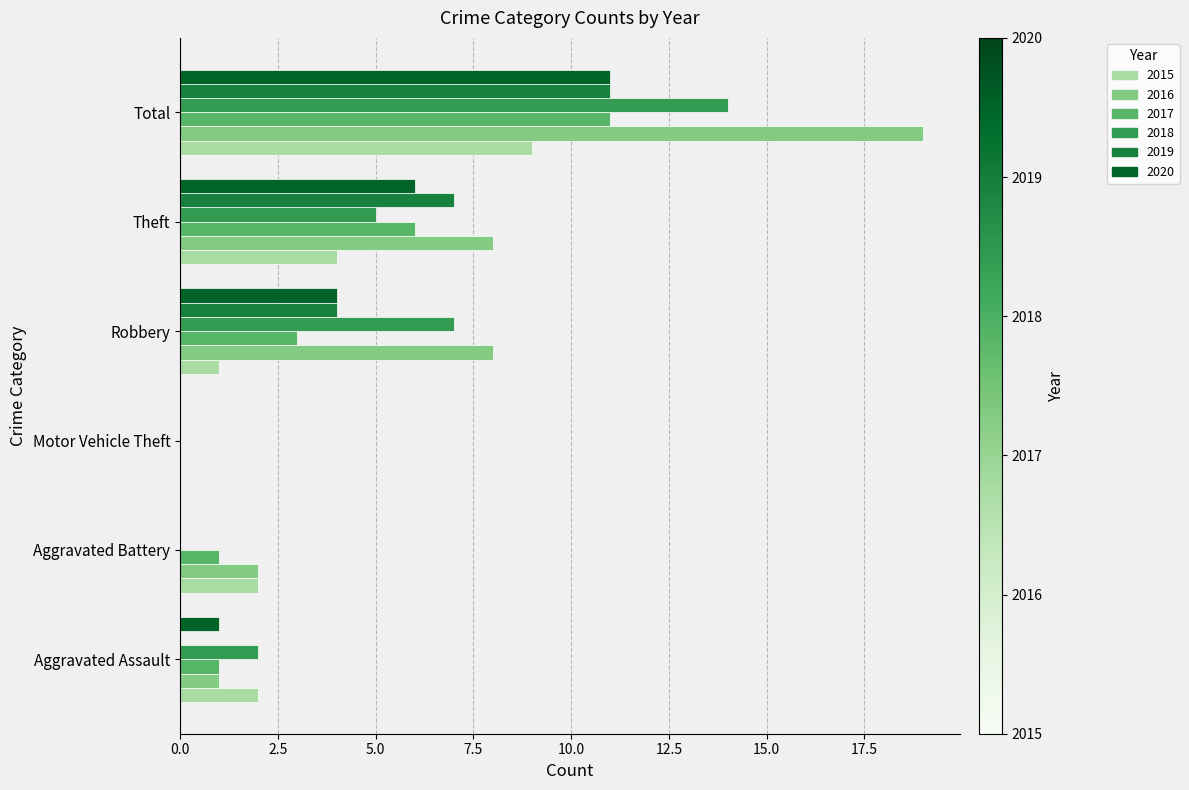

At which category is the sum across all series the highest?

Total